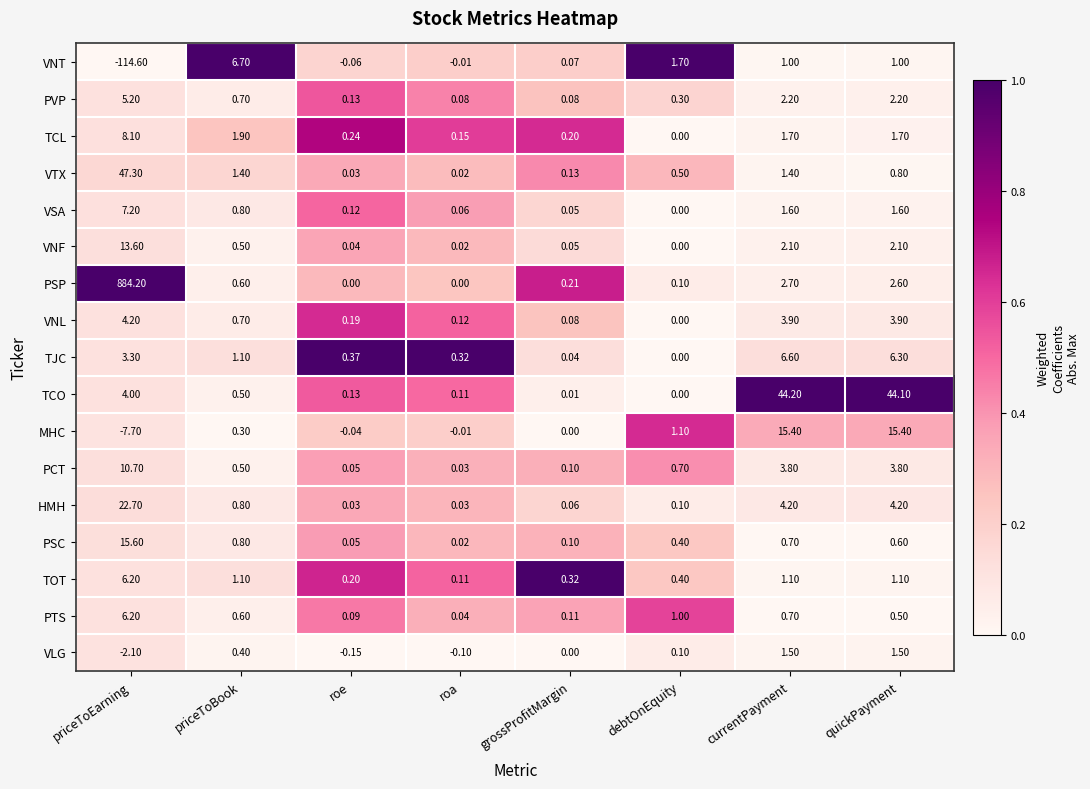

Count the number of categories in the chart.

8